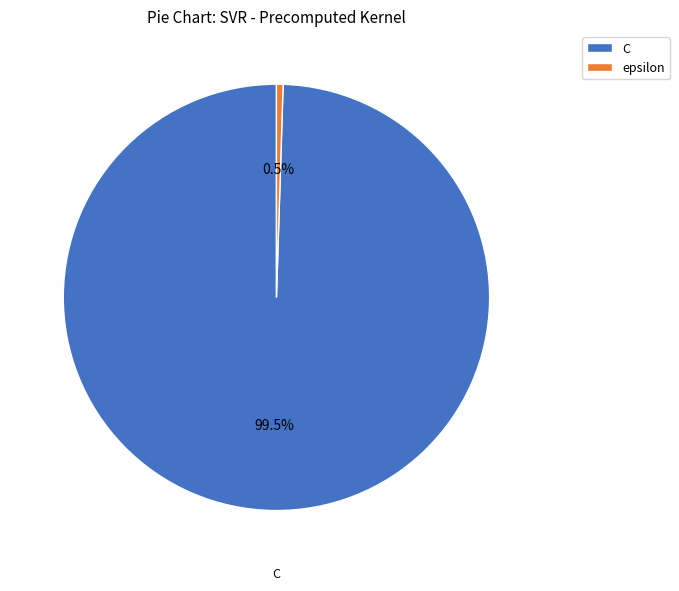

The C slice represents 93% of the pie. True or false?

False